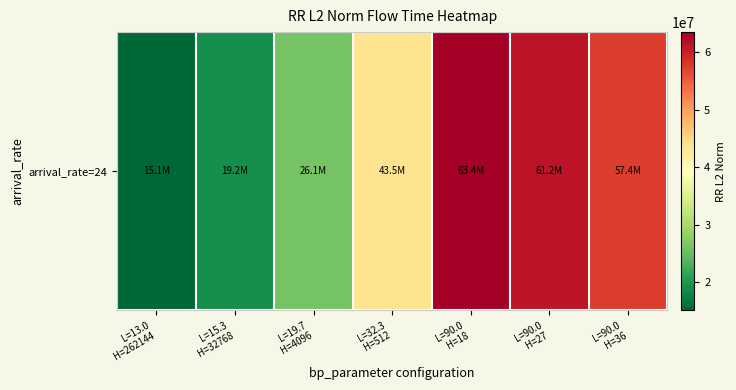

What is the sum of the values at L=13.0
H=262144 and L=15.3
H=32768?

34329800.8